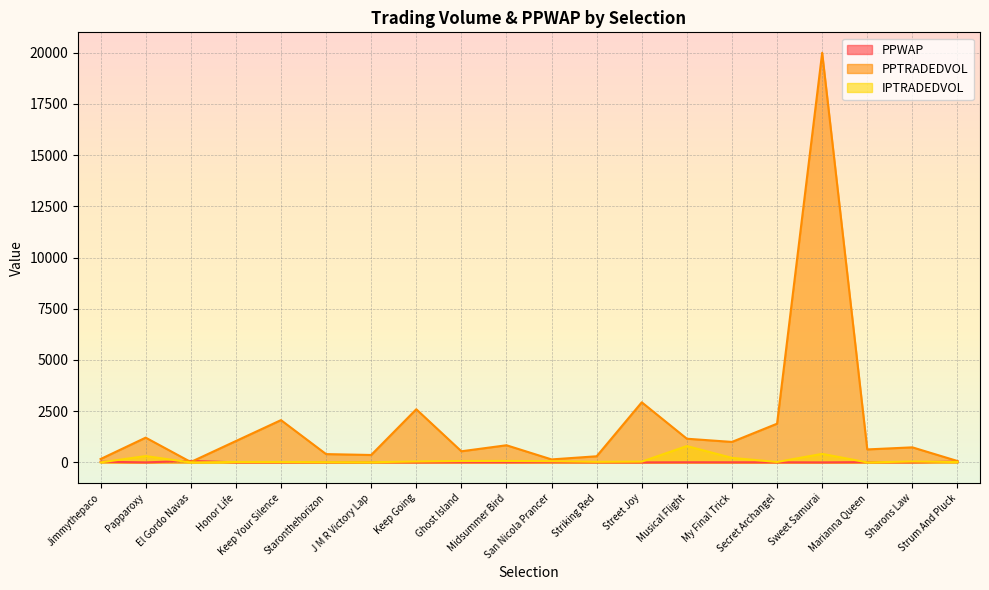

What is the sum of all PPTRADEDVOL values?

38122.3